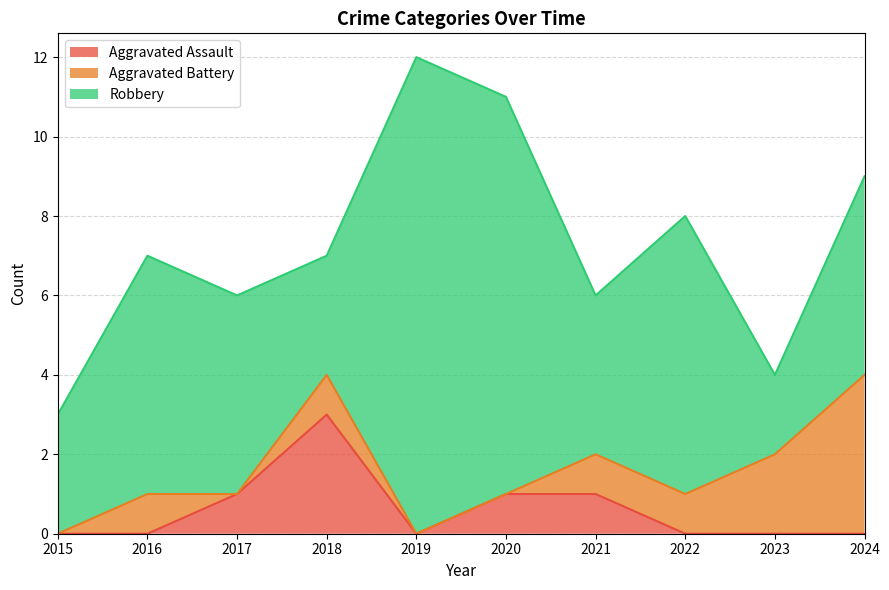

Between 2021 and 2022, which series saw the biggest shift?

Robbery